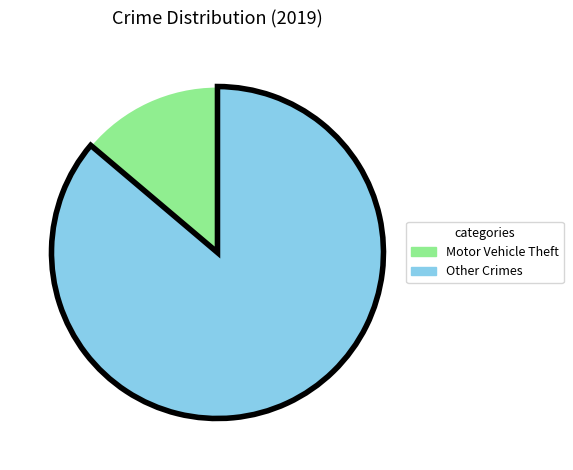

Is there a majority slice in this chart?

Yes